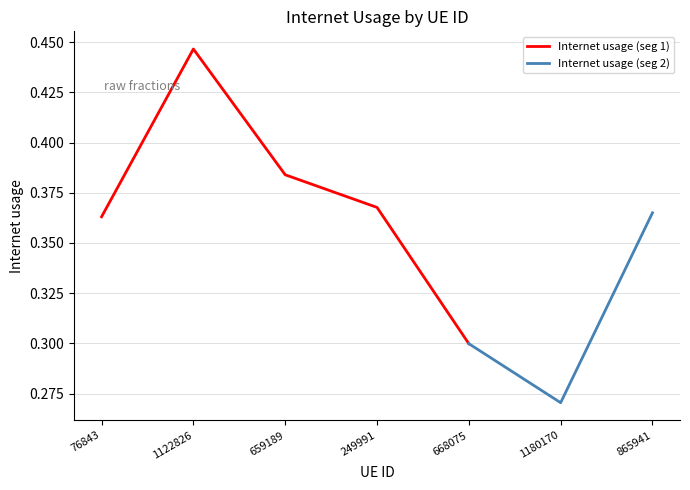

What is the sum of all values?

2.5